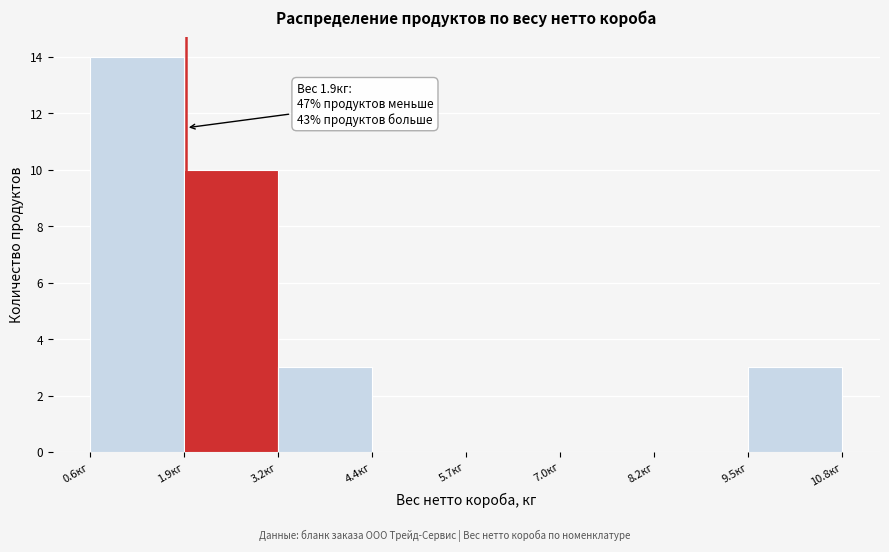

Which range on the x-axis has the tallest bar?

0.6 to 1.8